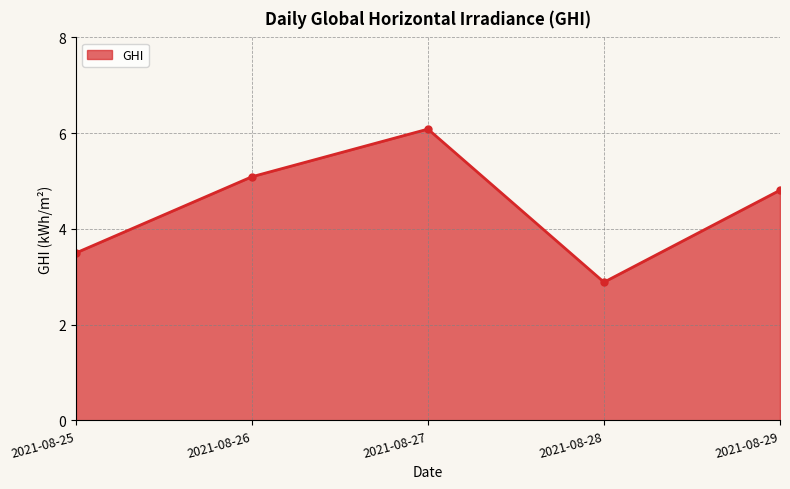

List the labels in order of value, smallest first.

2021-08-28, 2021-08-25, 2021-08-29, 2021-08-26, 2021-08-27